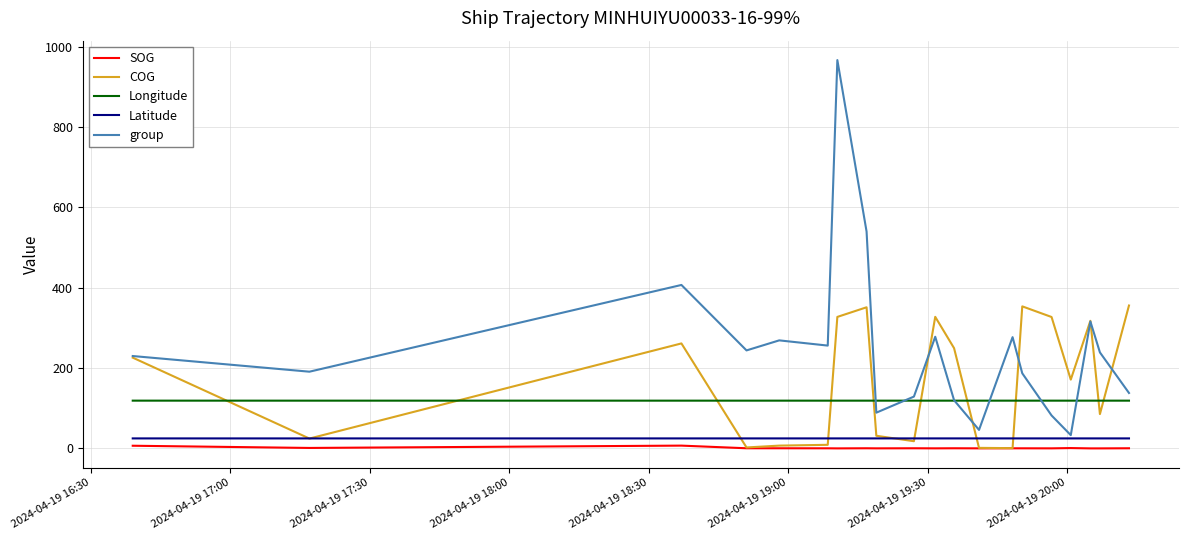

Which series has the largest total across all categories?

group